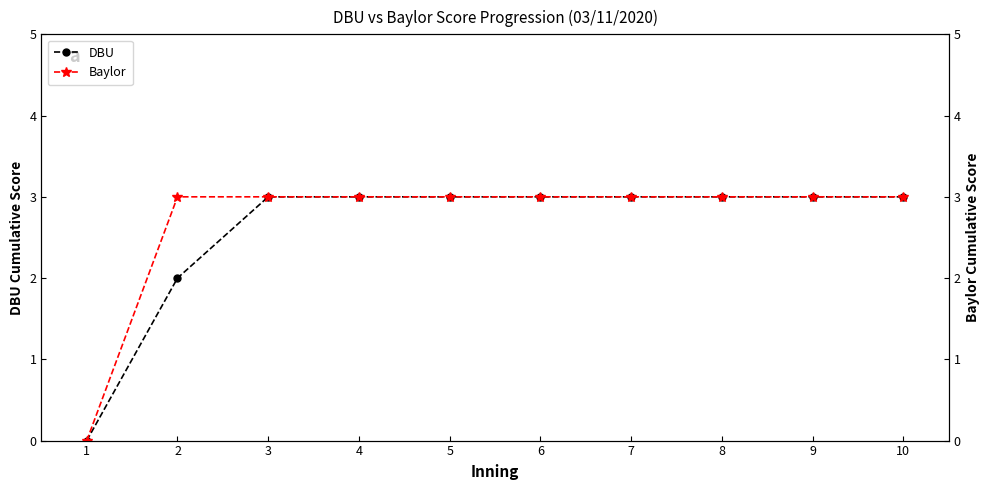

At which label does Baylor reach its peak?

2